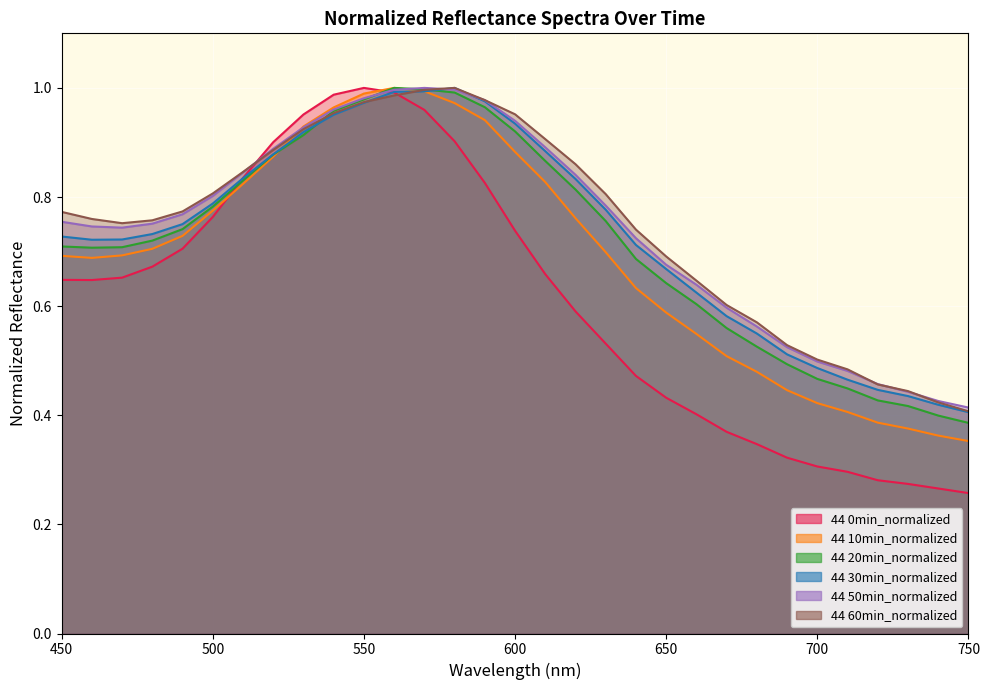

True or false: 44 50min_normalized has a value of 0.8 at 670.

False